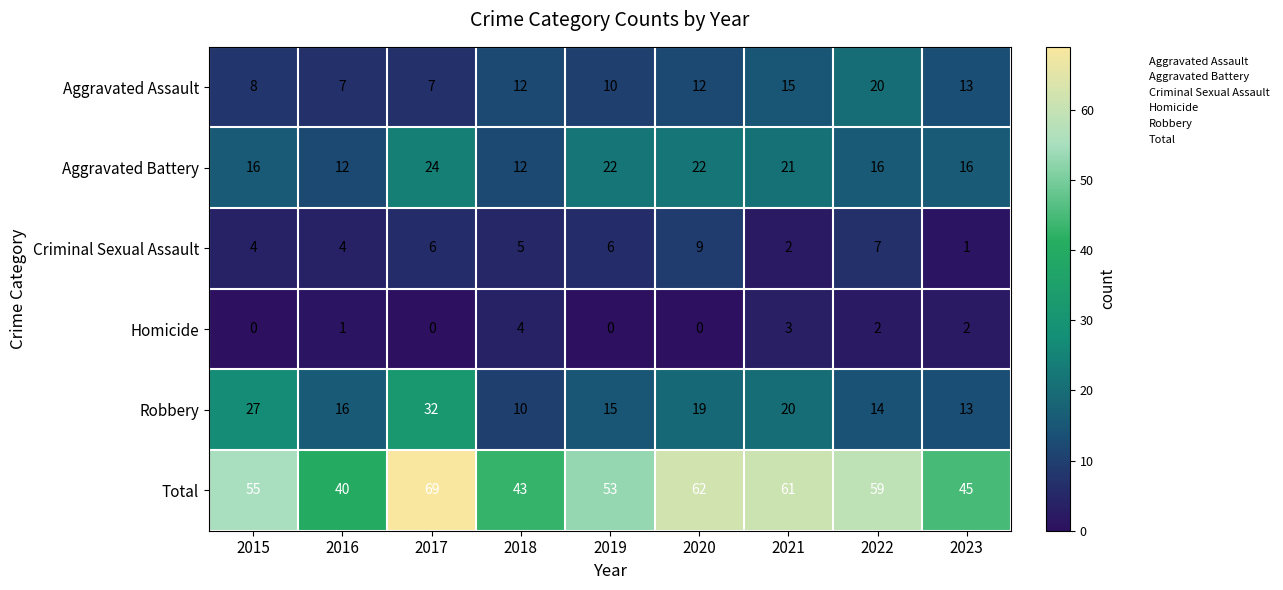

Rank the series by their maximum value, from highest to lowest.

Total, Robbery, Aggravated Battery, Aggravated Assault, Criminal Sexual Assault, Homicide